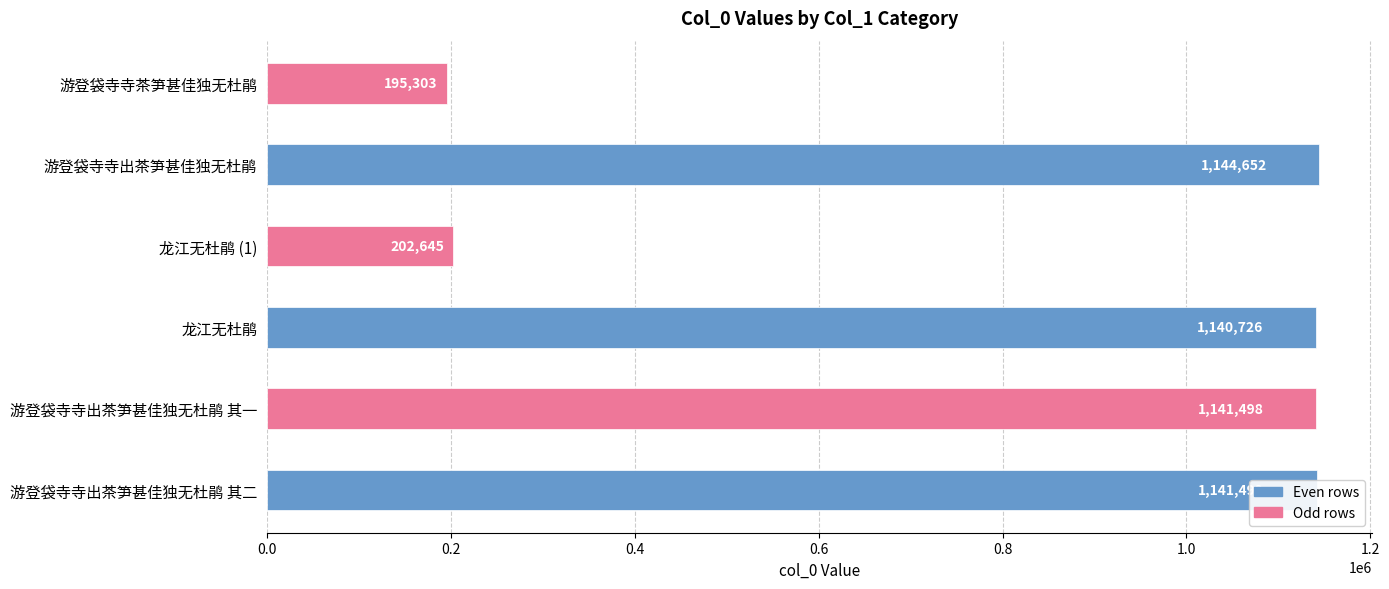

What is the maximum value shown in the chart?

1144652